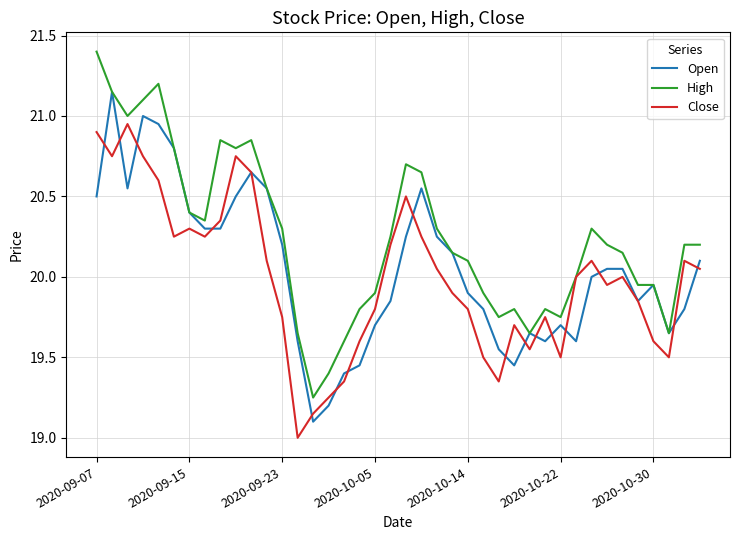

Which series has the largest total across all categories?

High